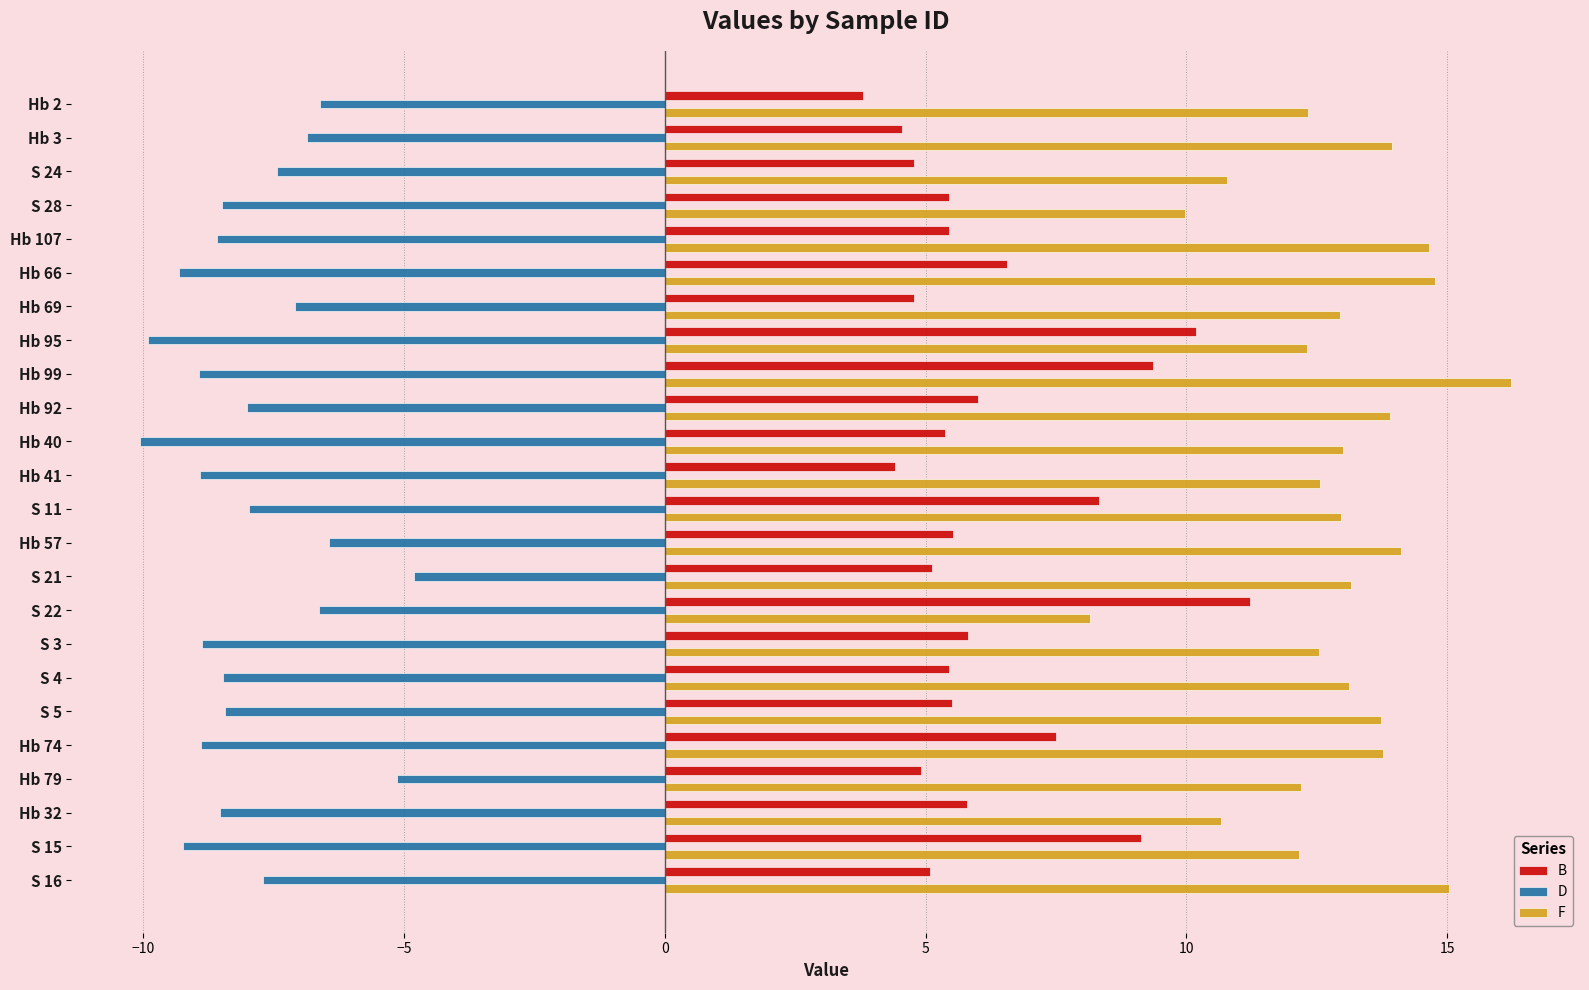

What is the sum of all B values?

150.1